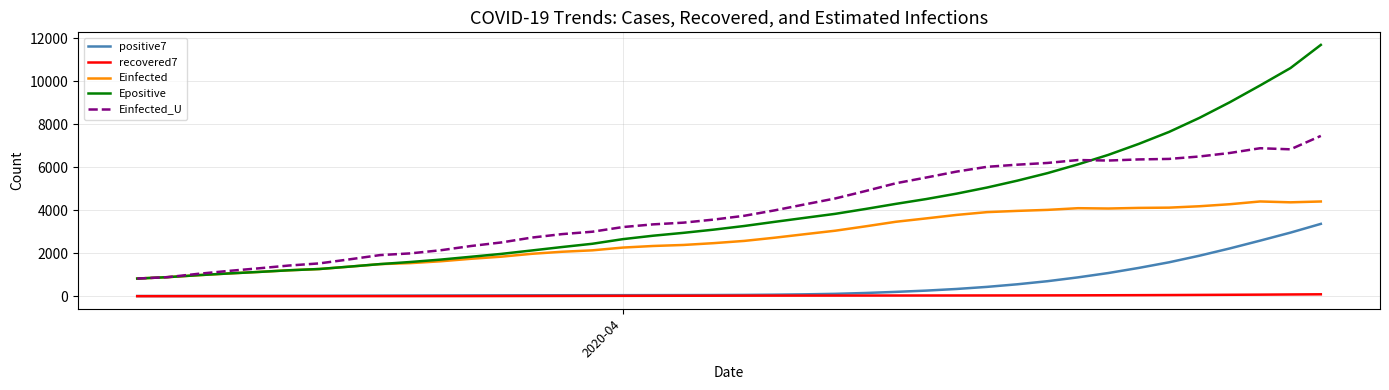

True or false: positive7 and Einfected_U intersect in this chart.

False